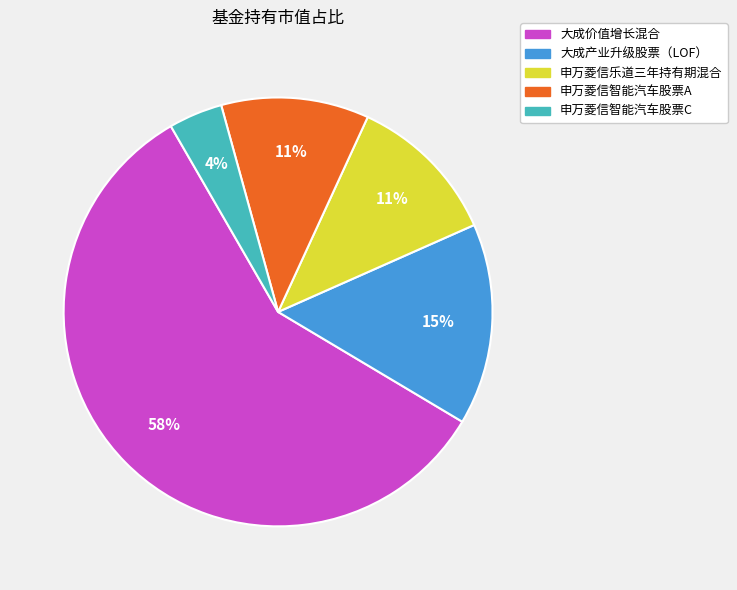

Between 大成价值增长混合 and 申万菱信乐道三年持有期混合, which is larger?

大成价值增长混合